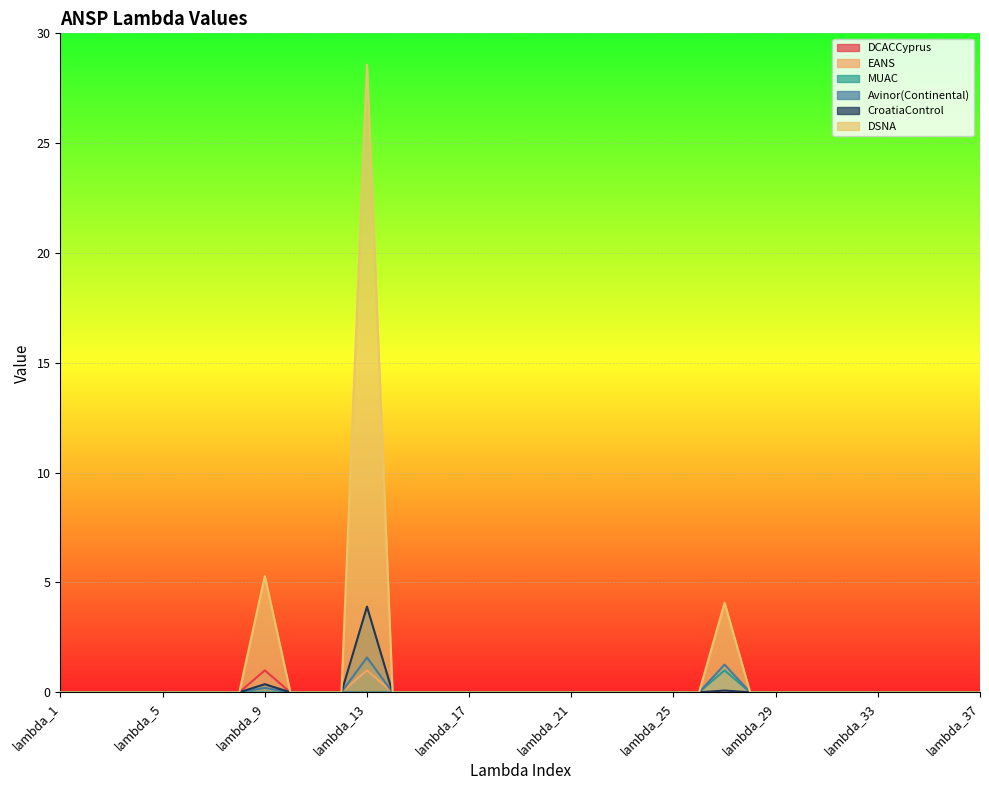

How many lines are shown in the chart?

6